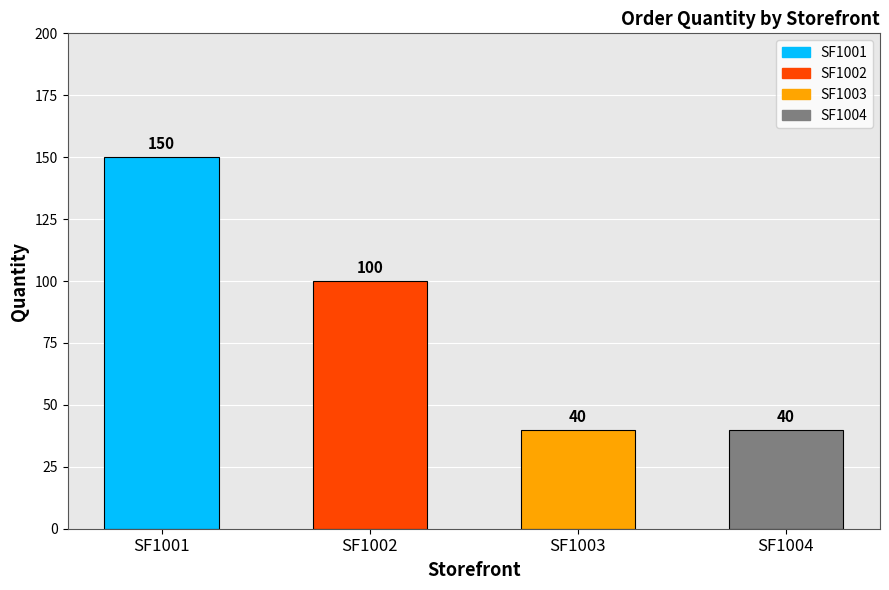

Reading right to left, transcribe all the data shown in this chart.

SF1004=40	SF1003=40	SF1002=100	SF1001=150